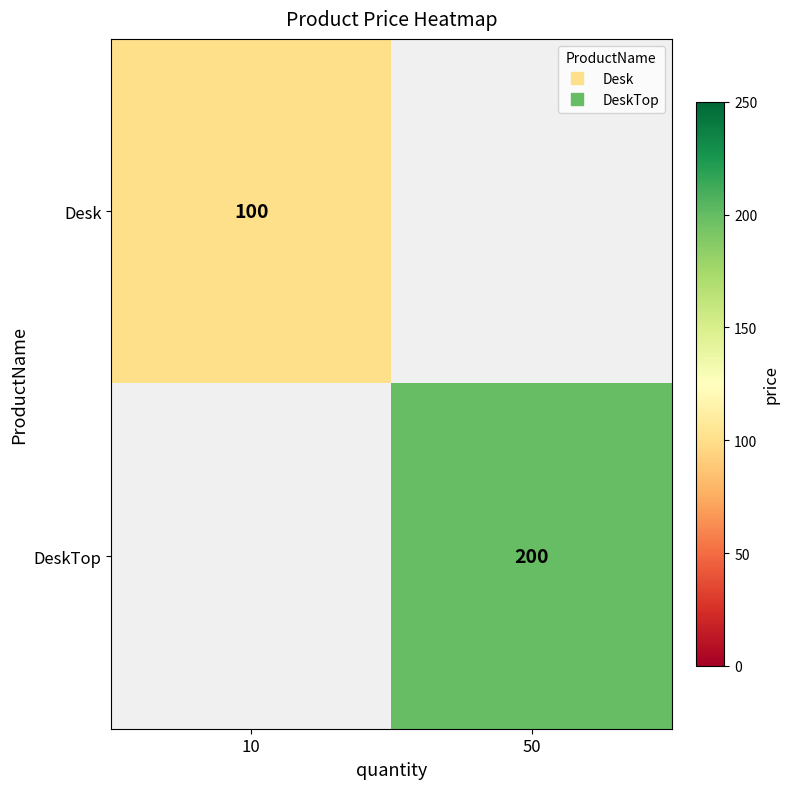

Where is Desk nearest to the value 50?

10